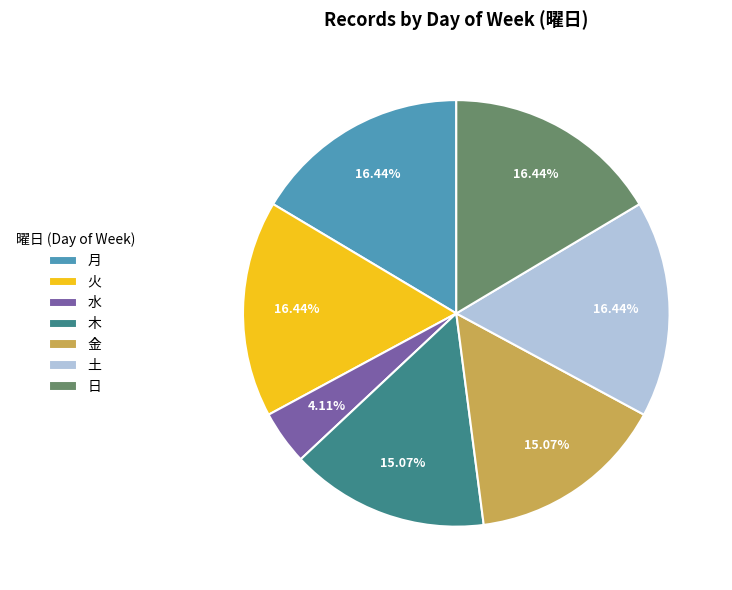

Combined, what portion of the pie is 日 and 月?

32.9%